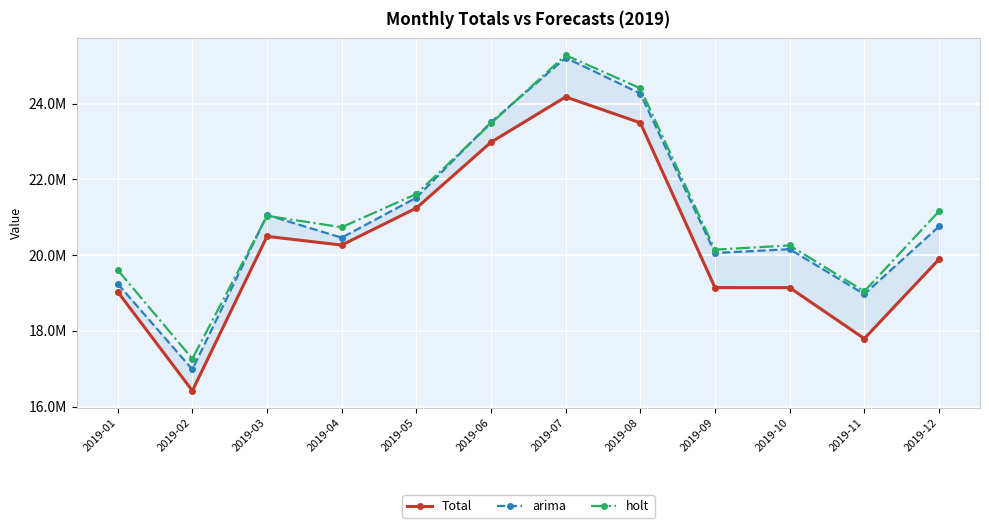

True or false: Total and arima cross at least once.

False